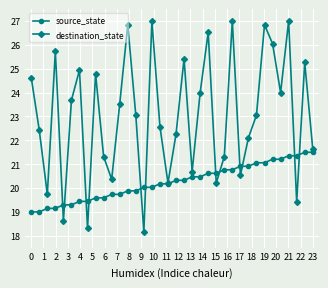

In destination_state, how many points are higher than both neighbors (excluding endpoints)?

11